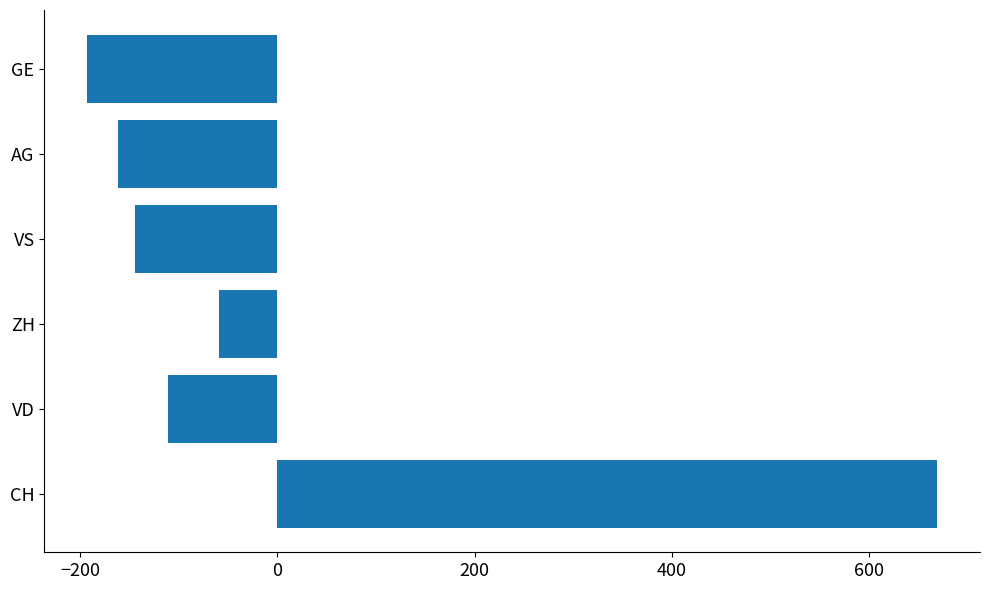

Where is the data nearest to the value 238?

ZH